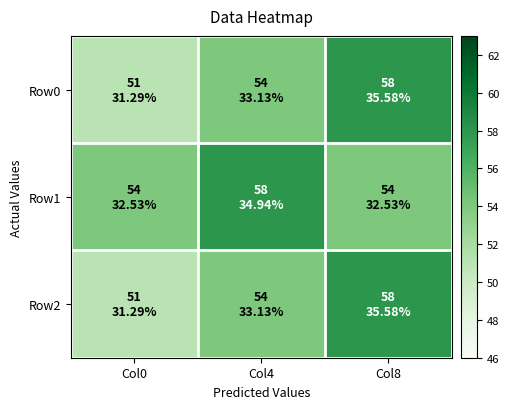

What is the total value across all series at Col0?

156